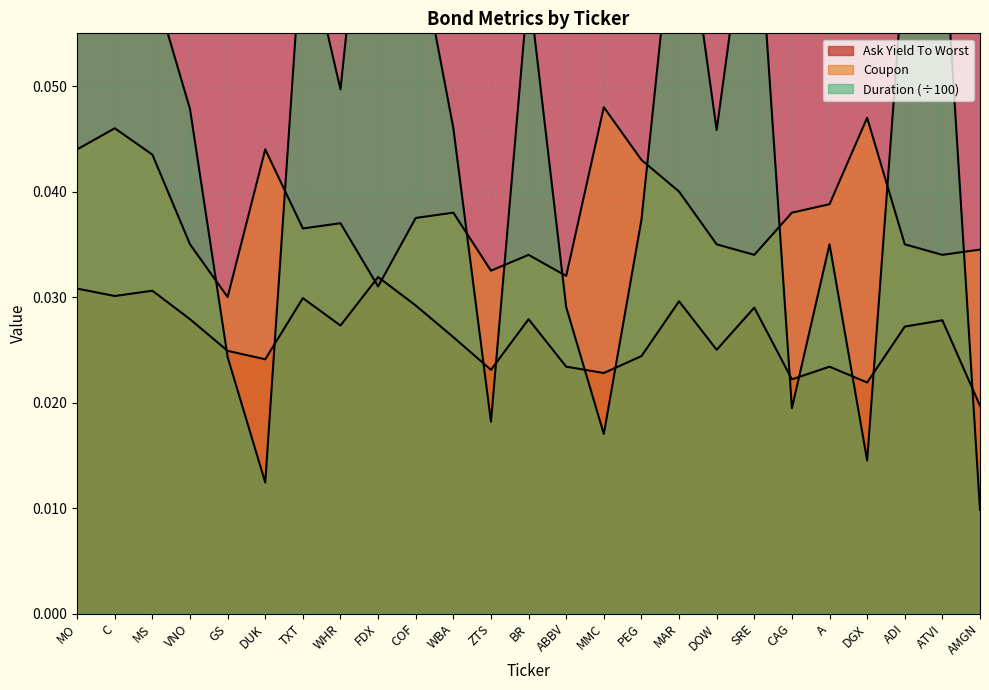

At which category does Ask Yield To Worst reach its first local valley?

C